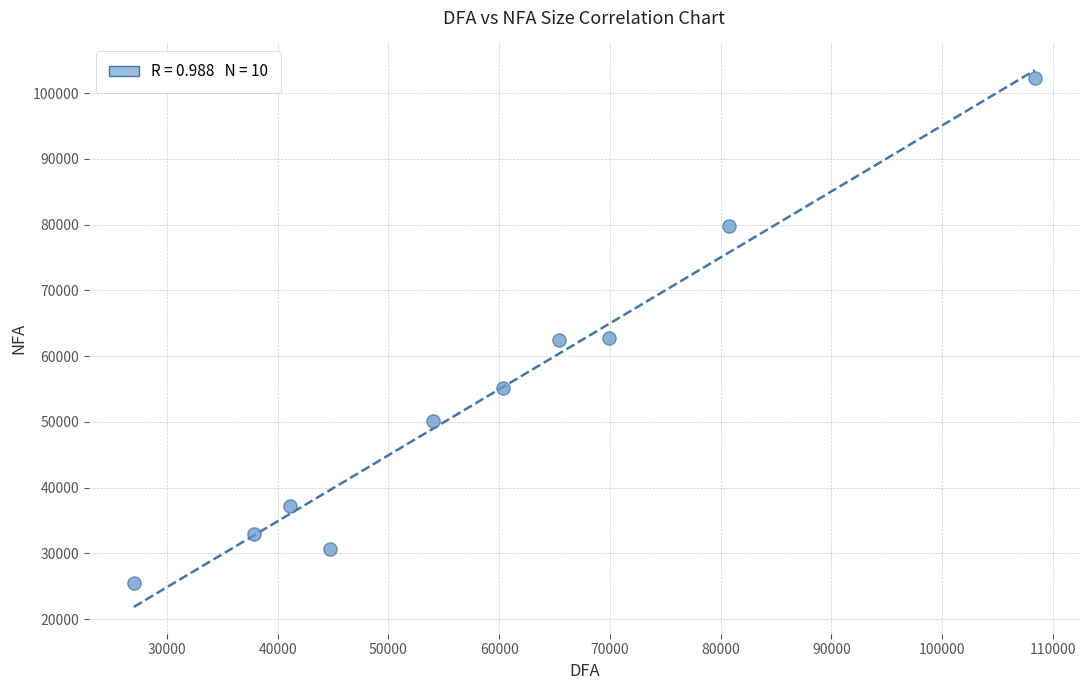

What is the range of Y values (max minus min)?

76842